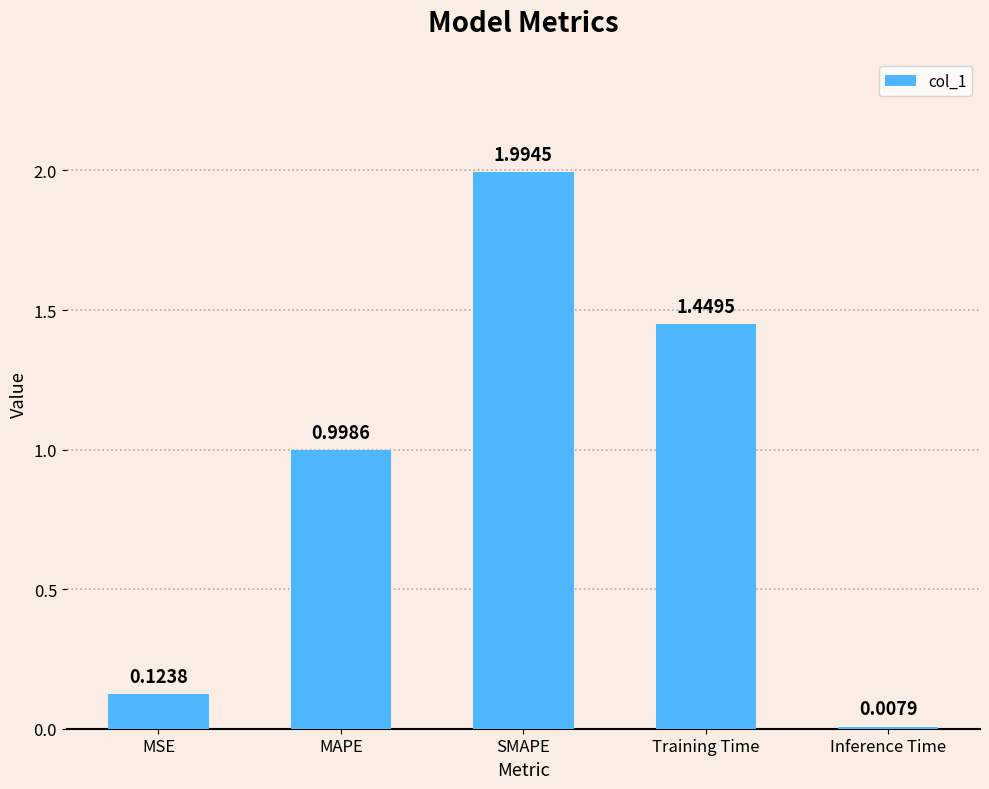

What is the average value?

0.9